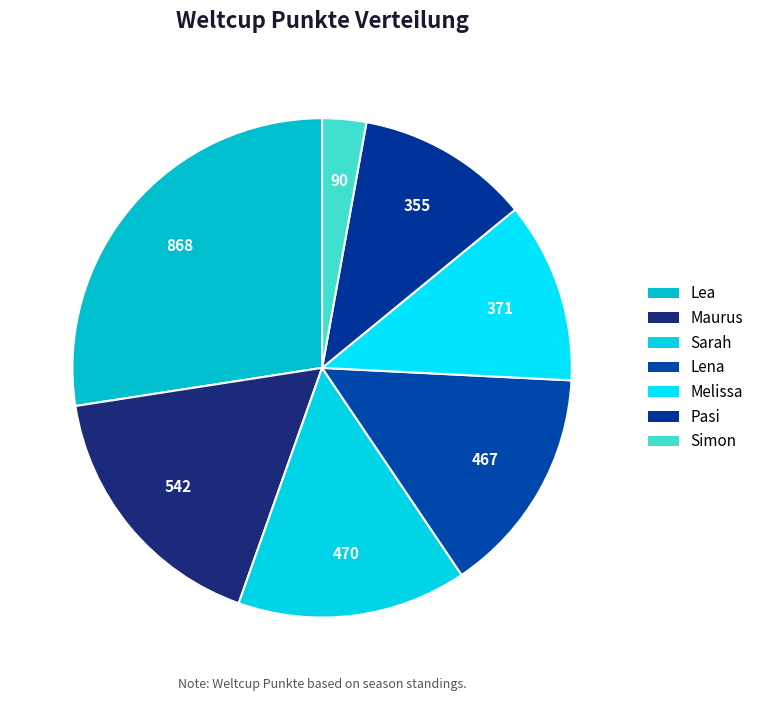

What is the smallest slice in the pie chart?

Simon